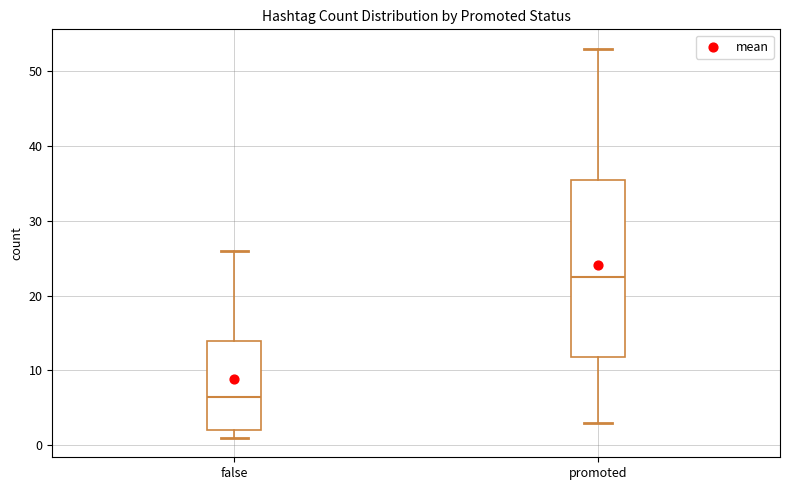

Which box's median line is the highest?

promoted